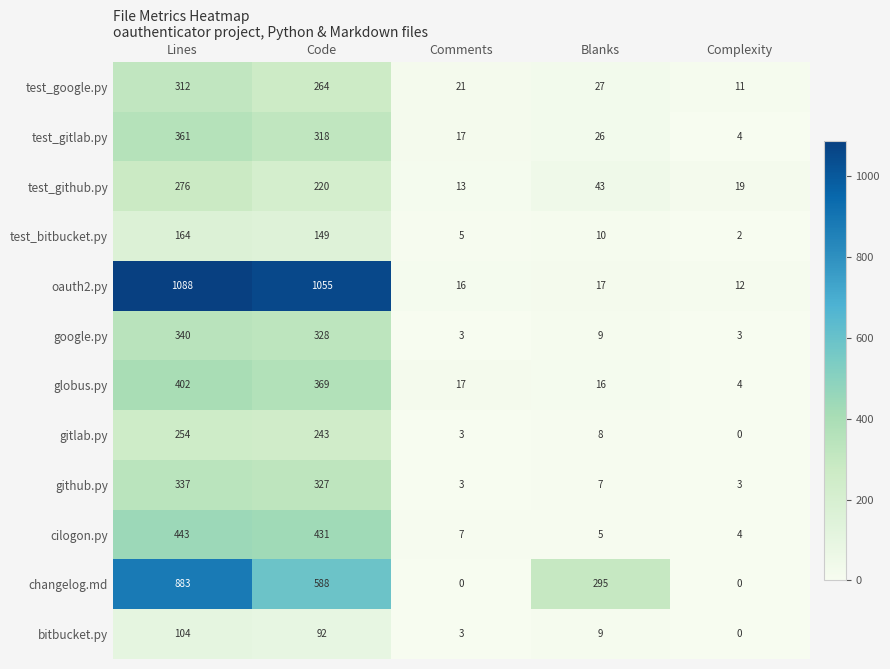

Where is cilogon.py nearest to the value 223?

Code